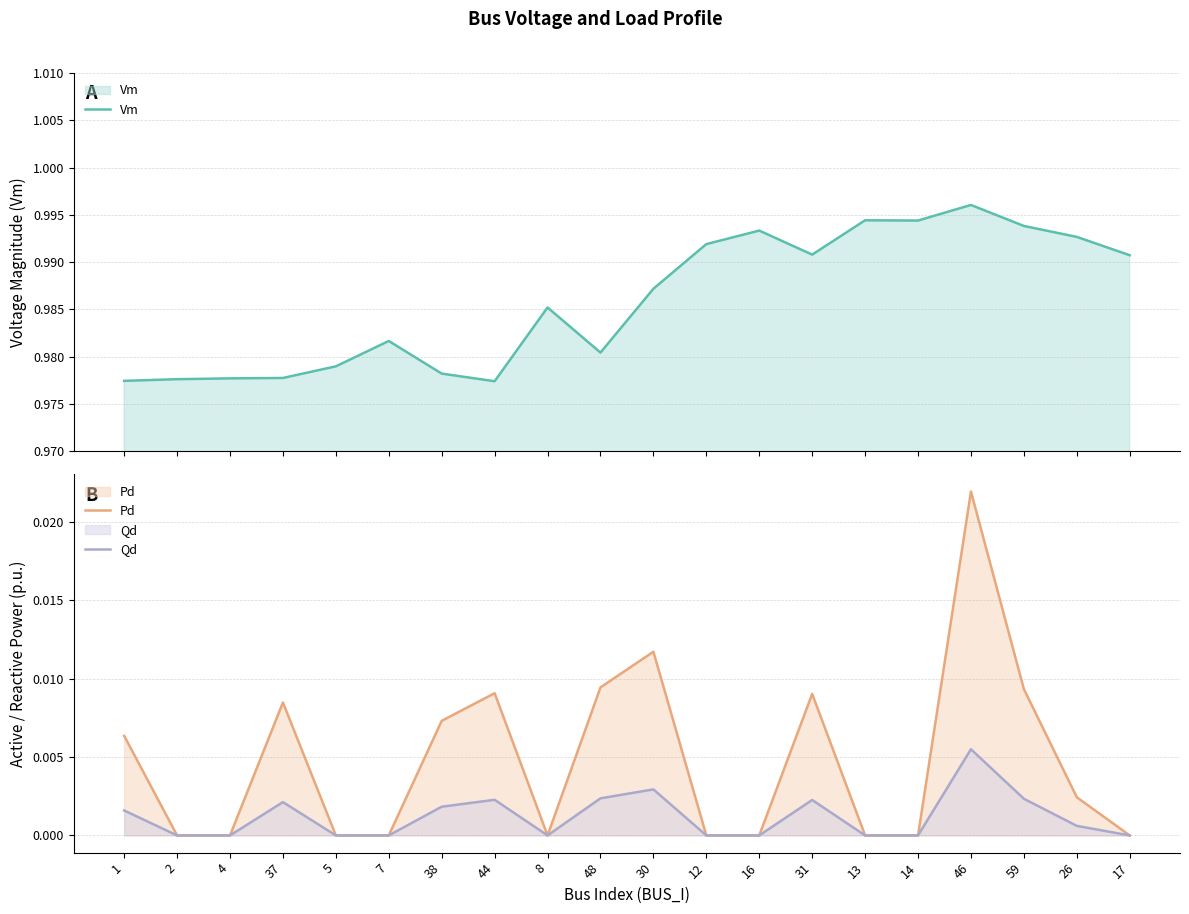

How many interior local valleys does the Qd series have?

1